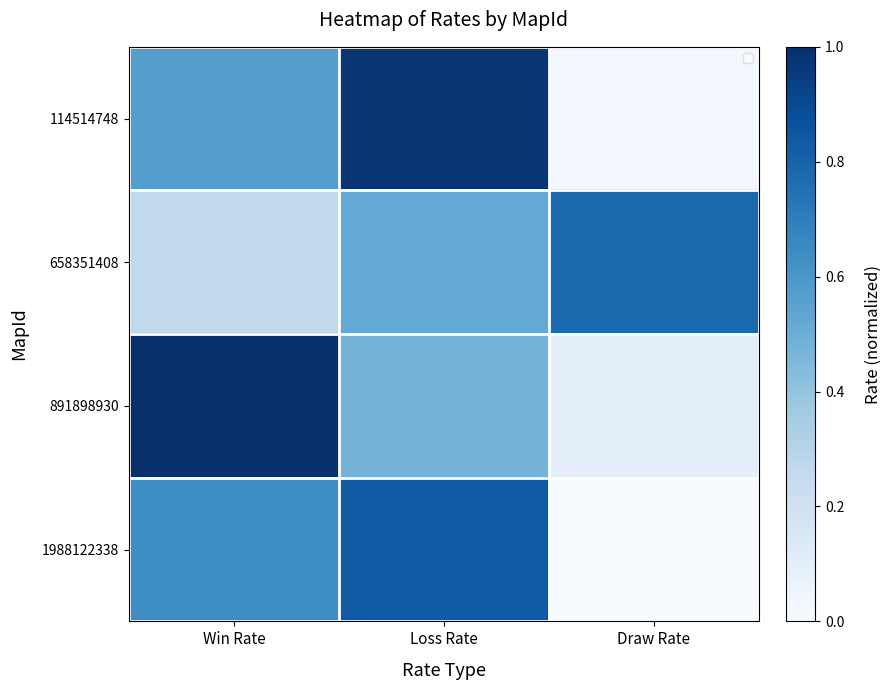

The 1988122338 series shows 1.1 at Win Rate. True or false?

False